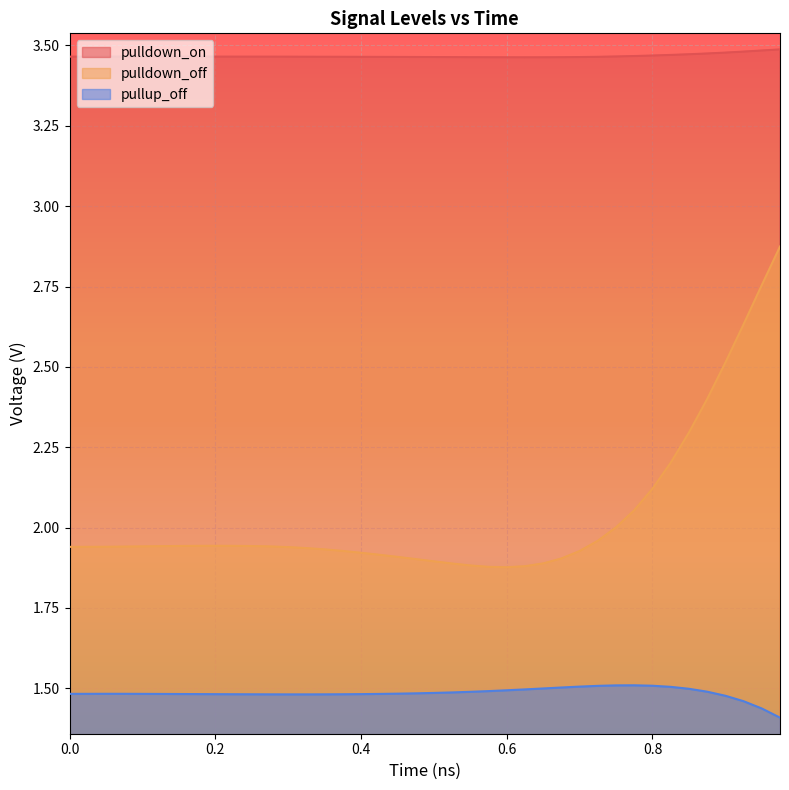

List the series in order of their overall mean, highest first.

pulldown_on, pulldown_off, pullup_off